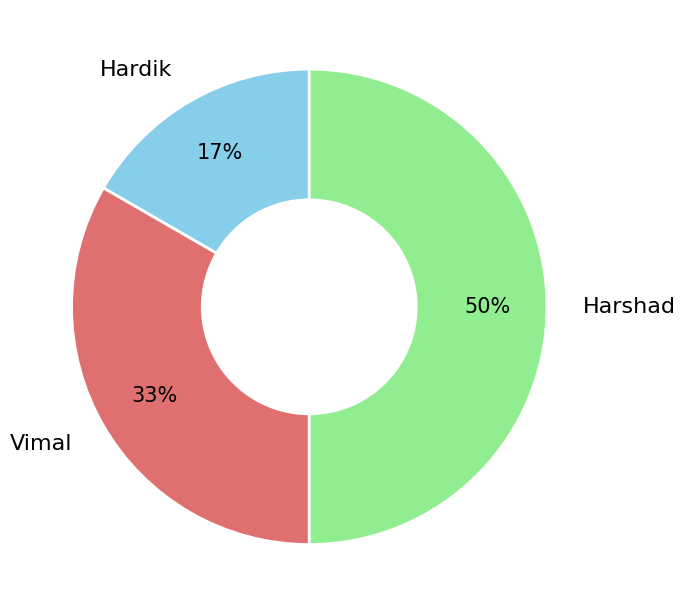

How many segments does this pie chart have?

3